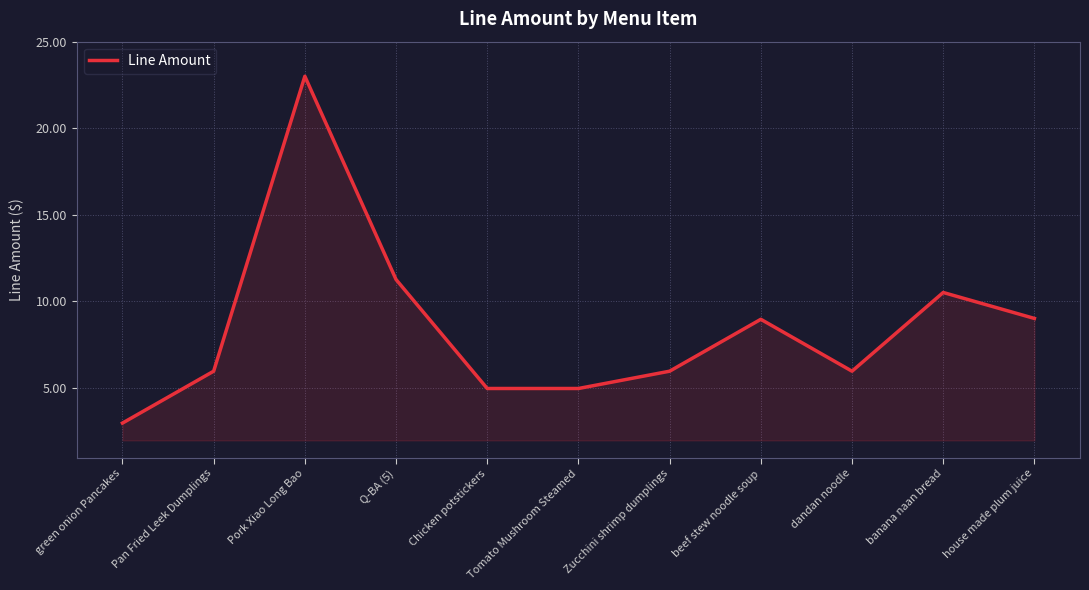

True or false: the data shows 12.0 at beef stew noodle soup.

False